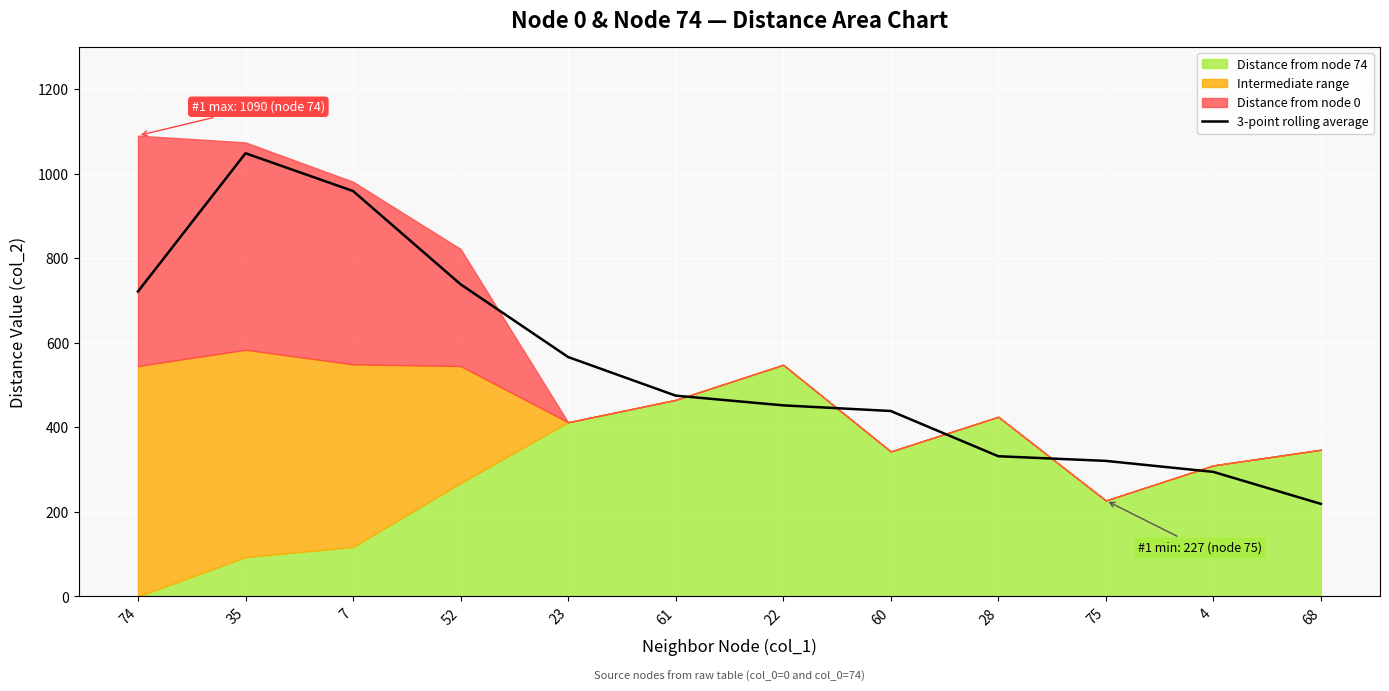

Reading right to left, list all the values displayed in this chart.

68=219.0	4=294.7	75=320.7	28=331.7	60=438.7	22=452.0	61=475.0	23=566.3	52=738.3	7=959.0	35=1048.3	74=721.3